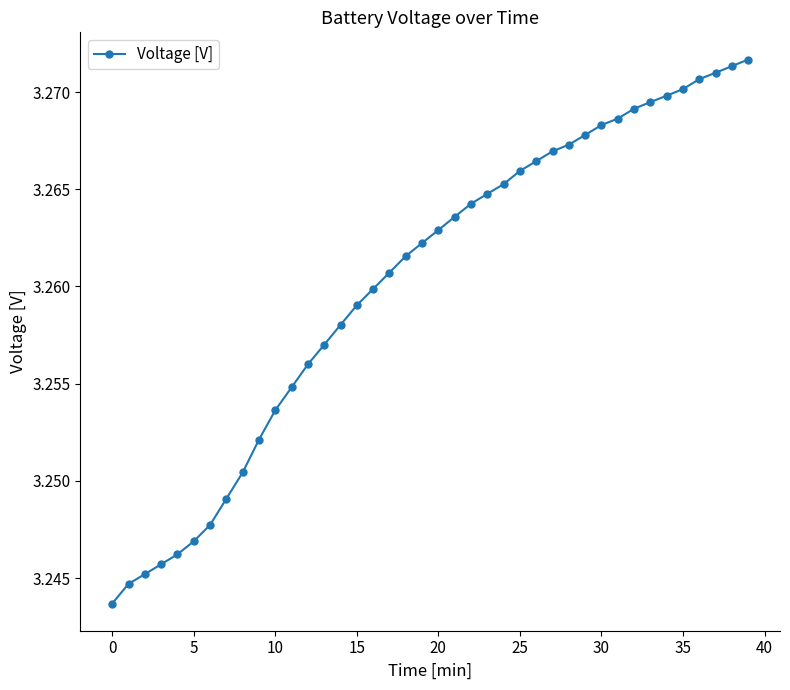

Count the values in the range 3 to 4.

40